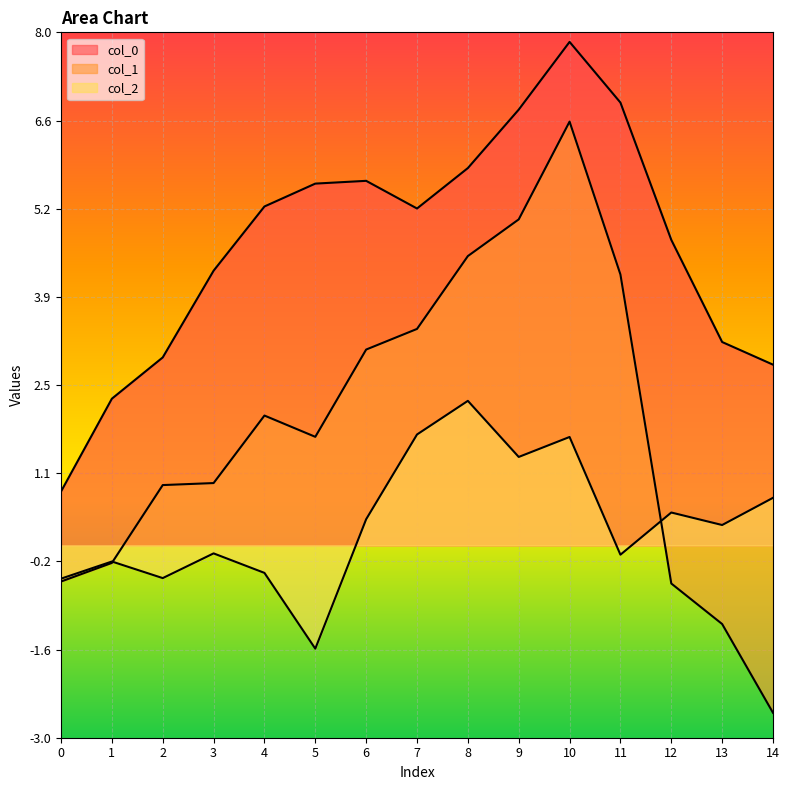

True or false: col_2 has more than 2 points higher than both neighbors.

True